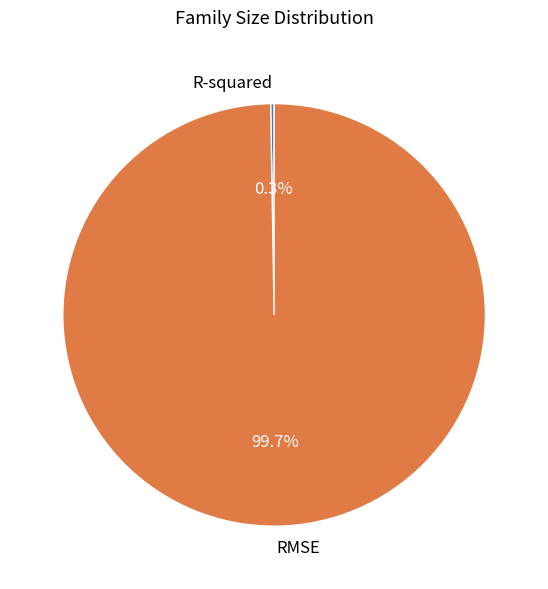

What portion of the pie excludes RMSE?

0.3%